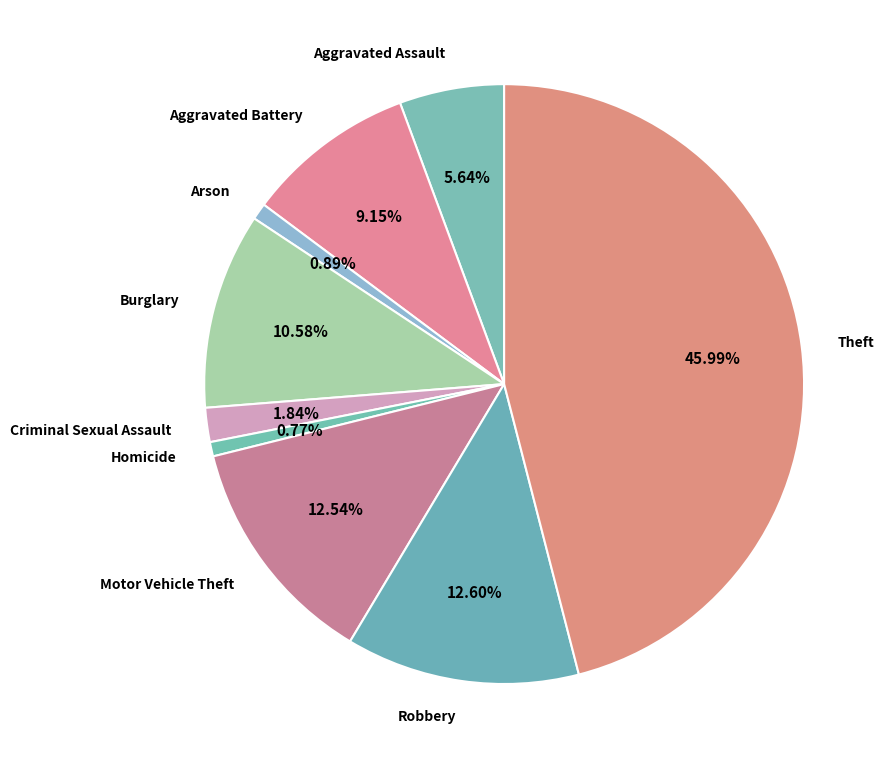

The Aggravated Battery slice represents 14% of the pie. True or false?

False